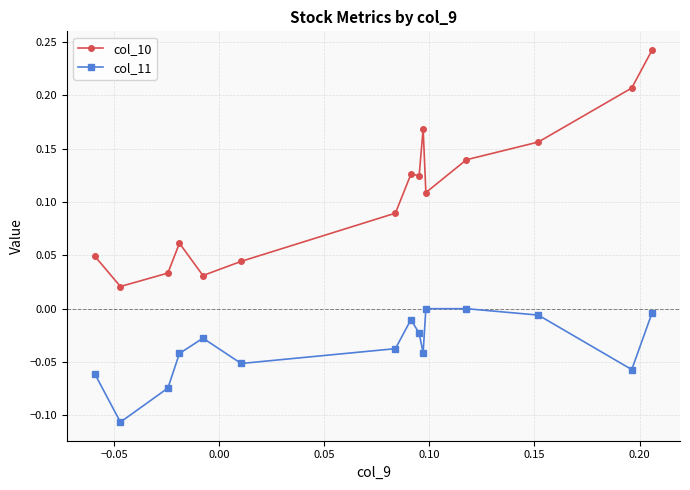

Rank the series by their average value, from highest to lowest.

col_10, col_11